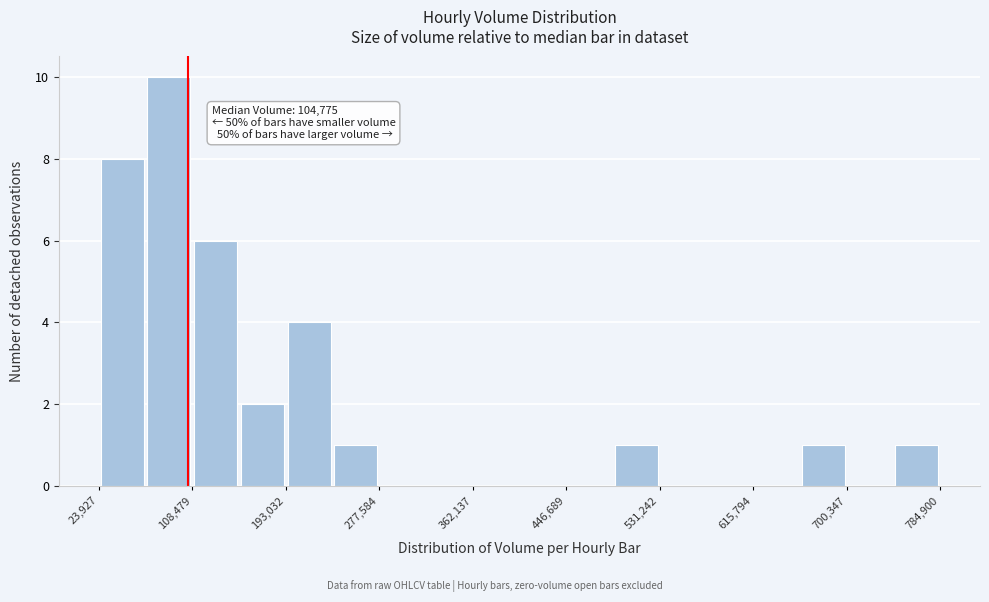

Over which range of the x-axis is the bar tallest?

70000 to 110000